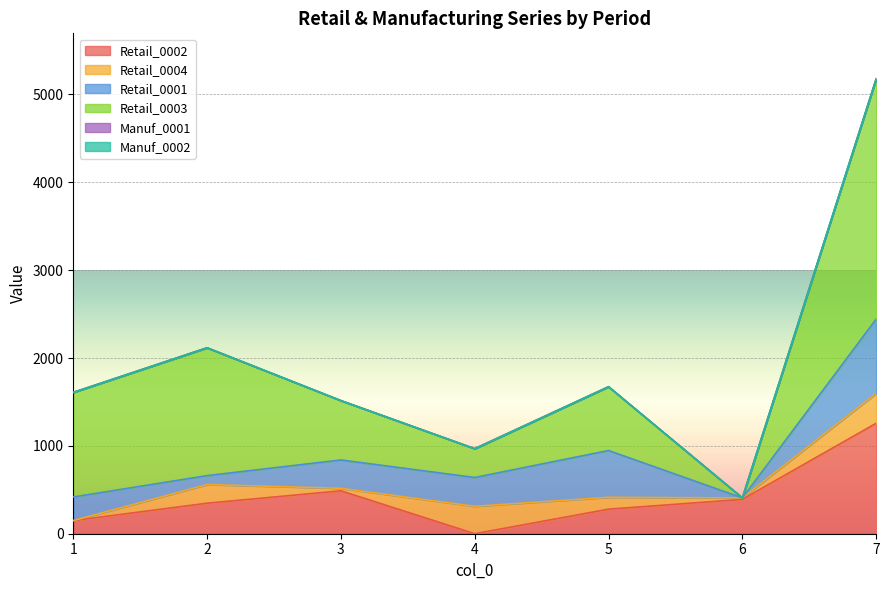

Rank the series by their maximum value, from highest to lowest.

Retail_0003, Retail_0002, Retail_0001, Retail_0004, Manuf_0001, Manuf_0002